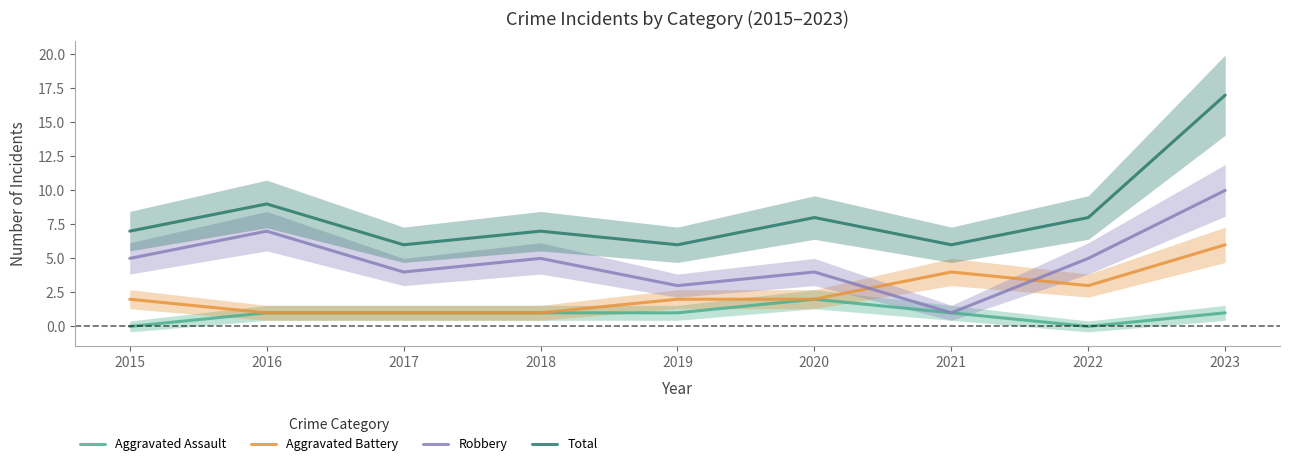

True or false: Robbery and Total cross at least once.

False